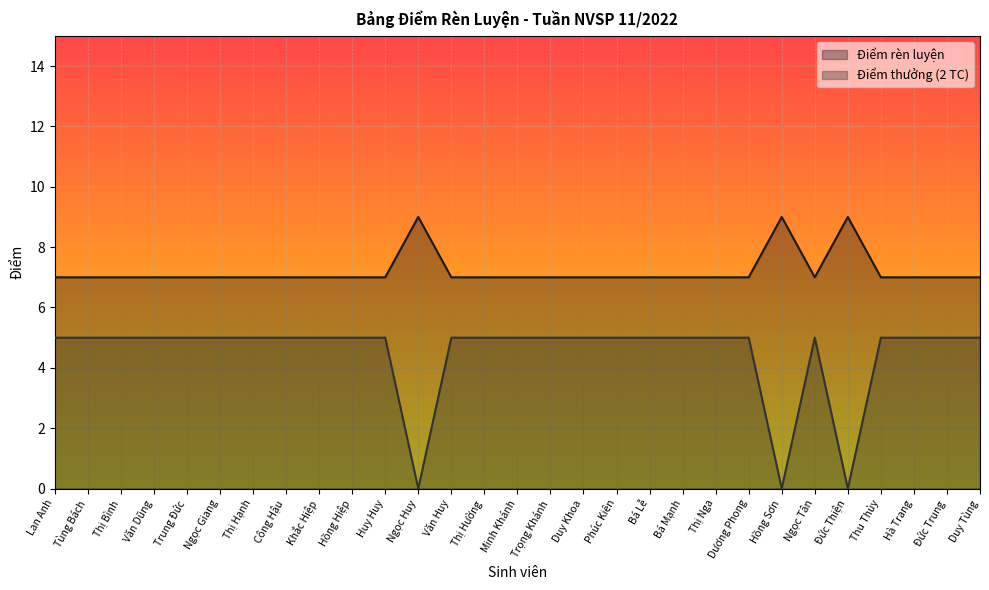

How many distinct data groups are displayed?

2